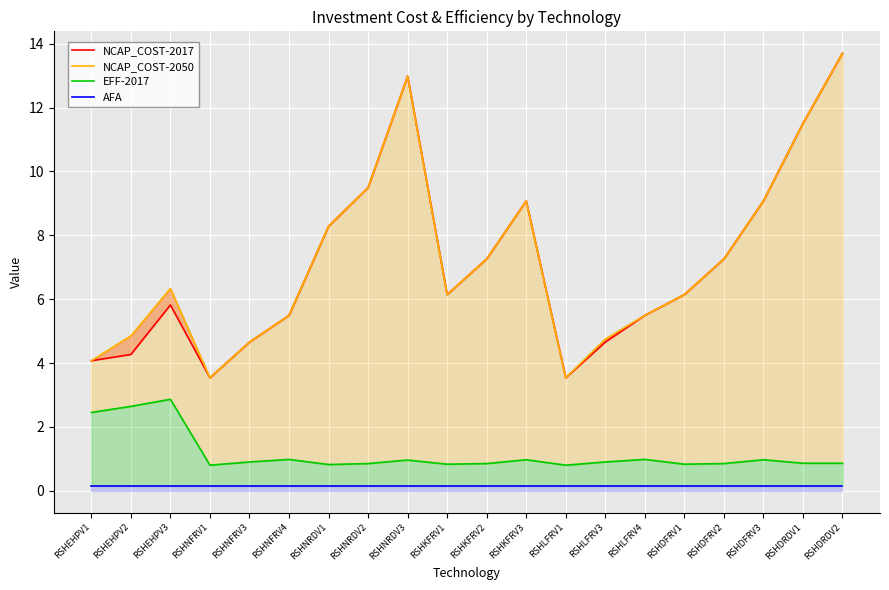

True or false: NCAP_COST-2050 has a value of 6.3 at RSHKFRV3.

False